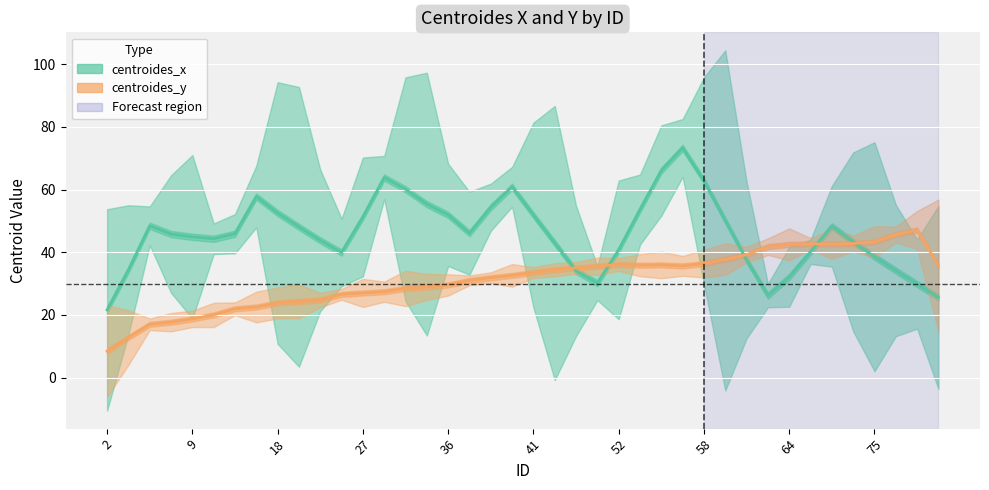

After their last crossing, which series has the higher values: centroides_x or centroides_y?

centroides_y